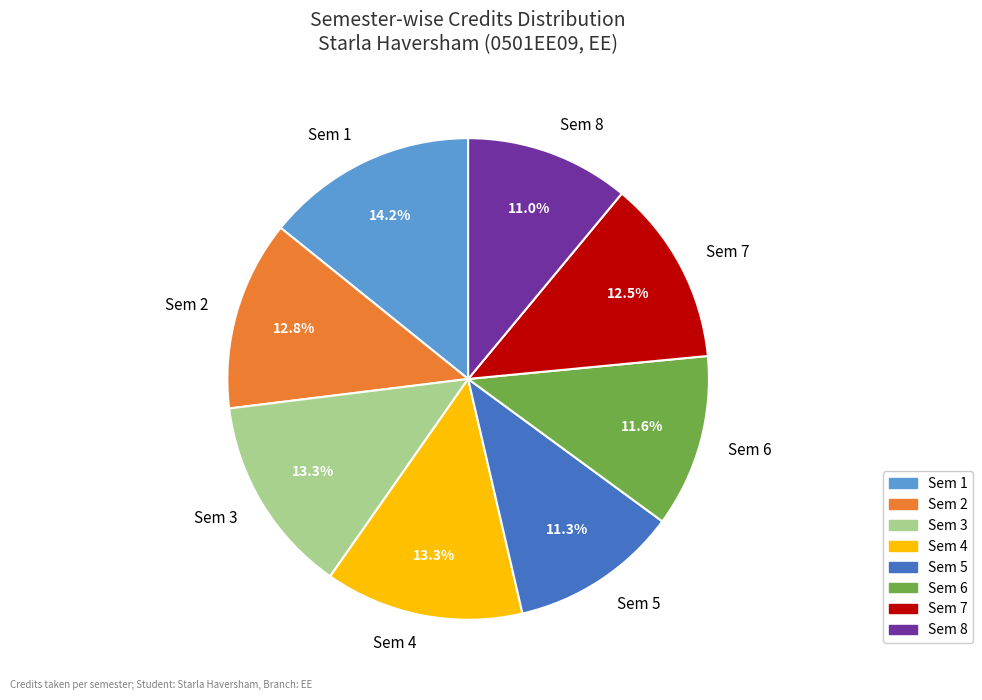

Does any single category account for the majority?

No